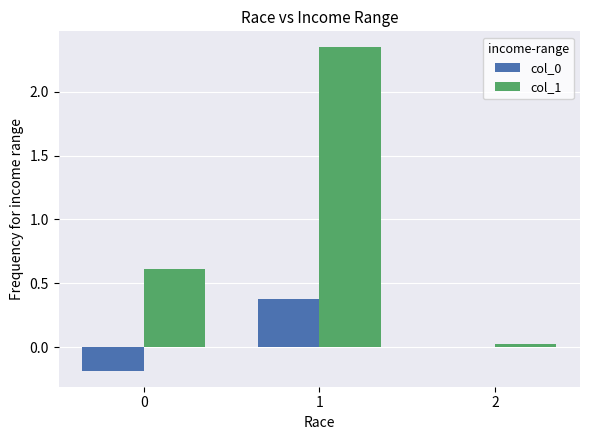

What is the sum of all col_1 values?

3.0